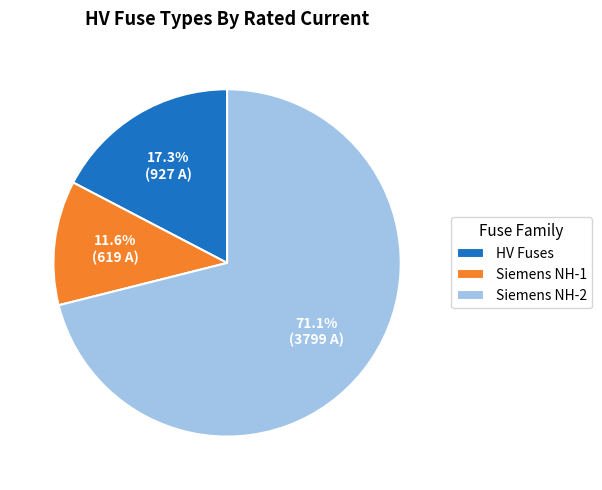

To the nearest percent, what is the difference between the largest and smallest slice percentages?

59%